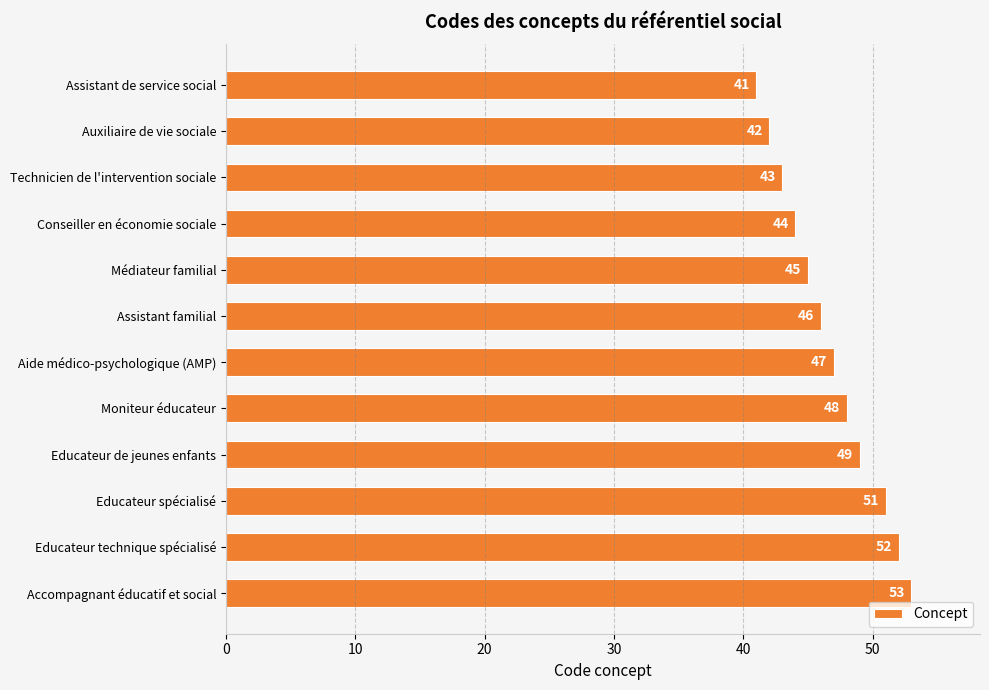

What is the label of the 8th bar from the bottom?

Médiateur familial